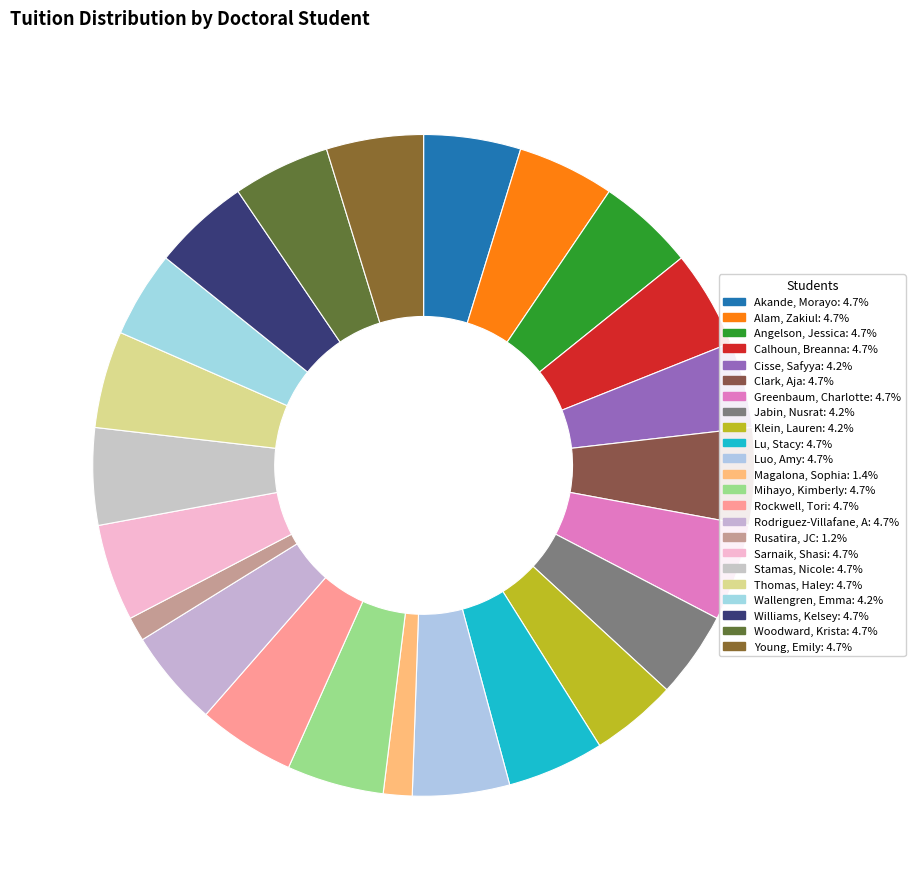

The Cisse, Safyya slice represents 19% of the pie. True or false?

False